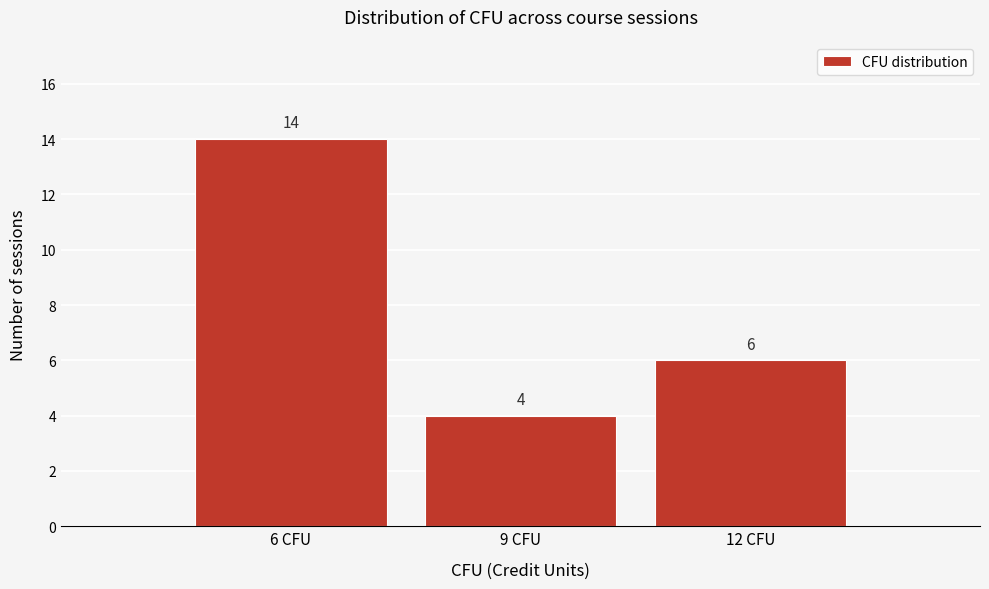

Over which range of the x-axis is the bar tallest?

4.5 to 7.5